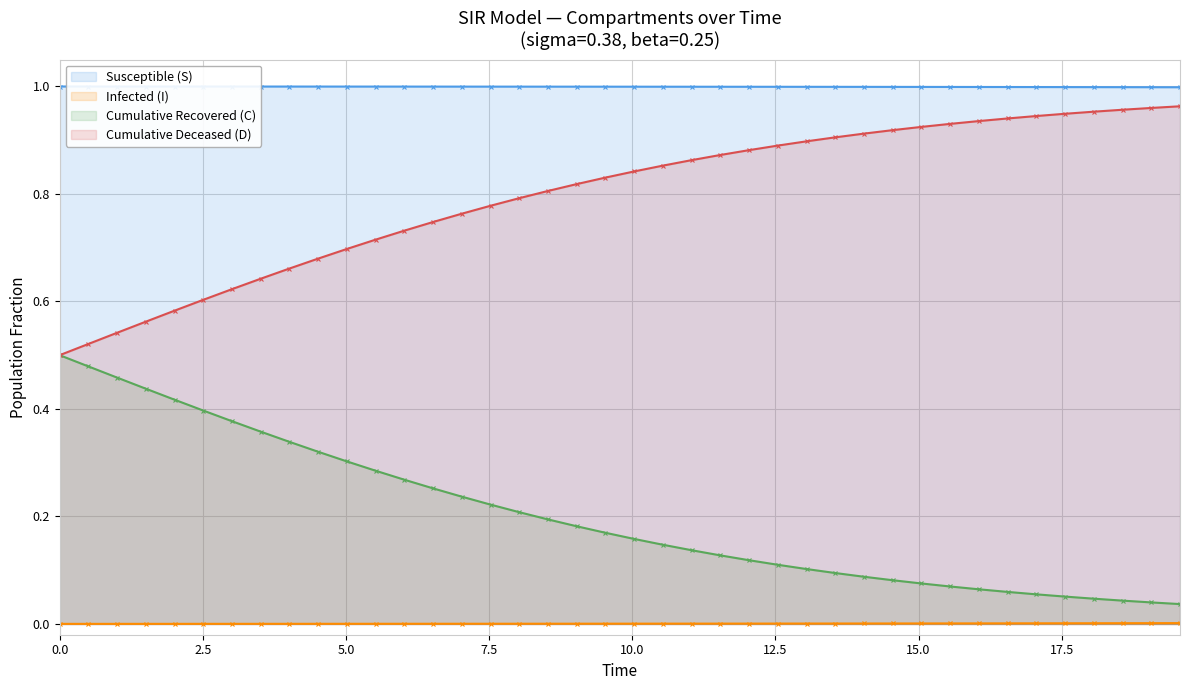

Which series has the largest range (max minus min)?

Cumulative Deceased (D)